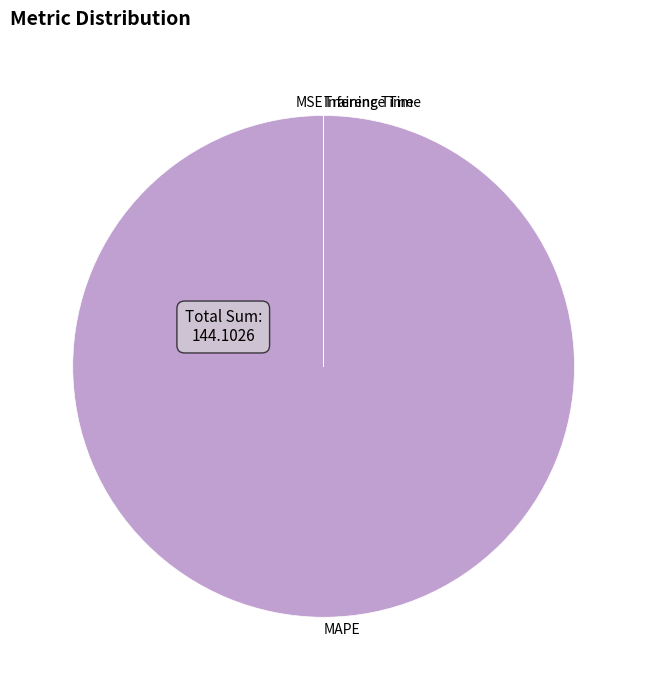

Does MAPE represent more than half of the total?

Yes